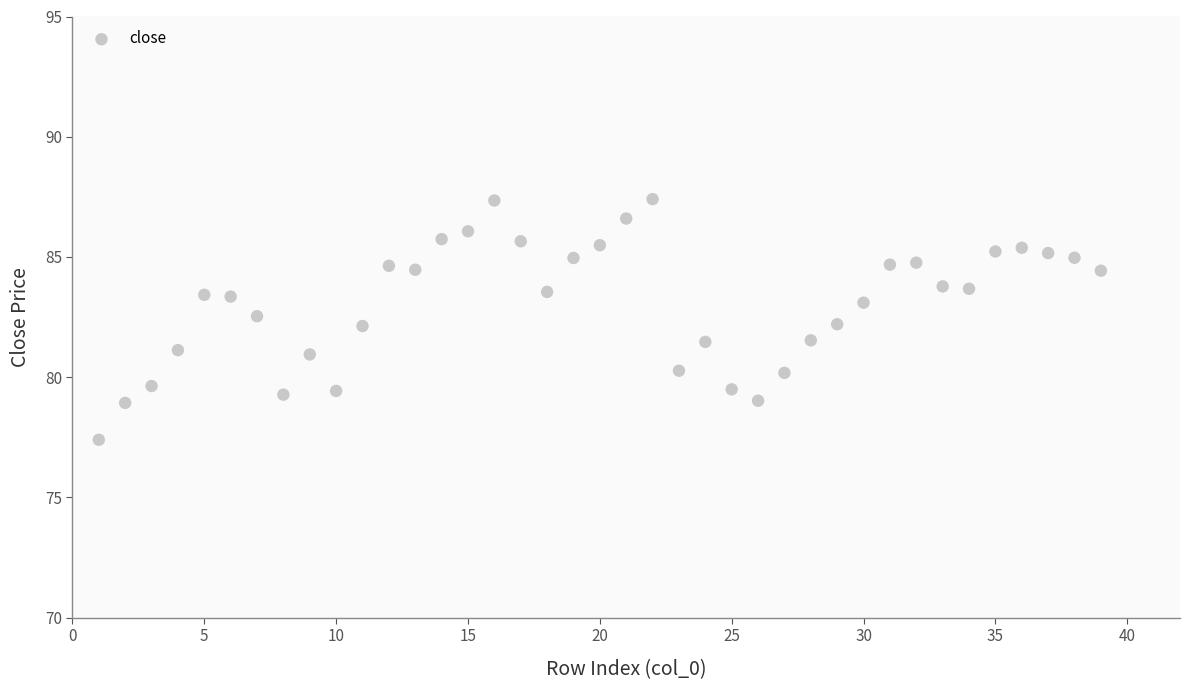

What is the range of Y values (max minus min)?

10.0